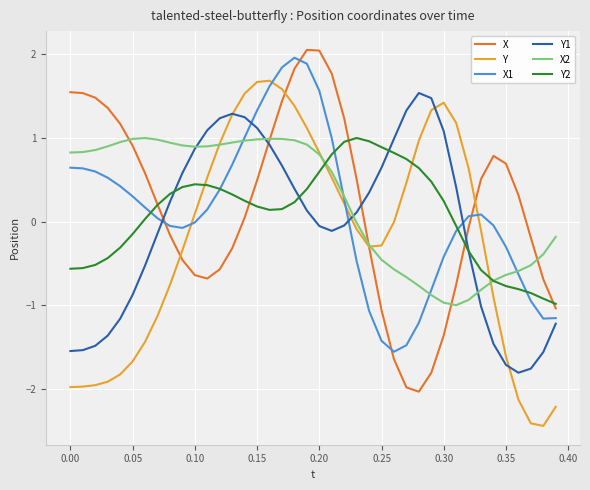

How many lines are shown in the chart?

6